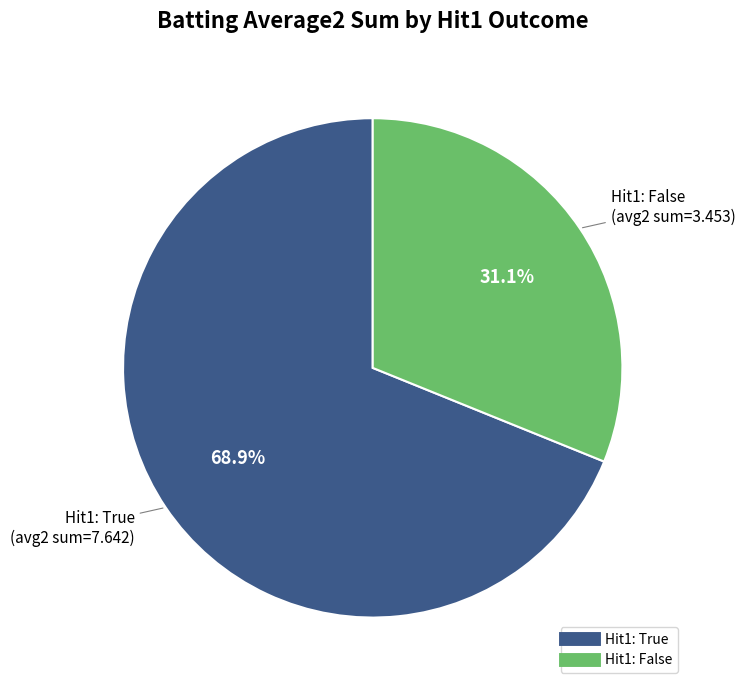

Is there a majority slice in this chart?

Yes